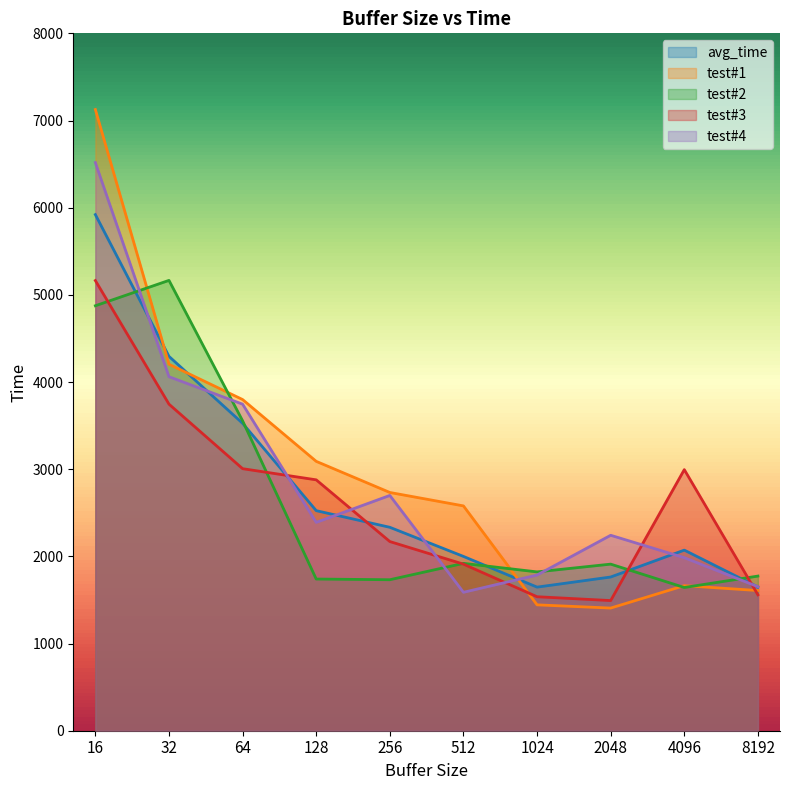

The value of test#4 at 4096 is 1985.0. True or false?

True